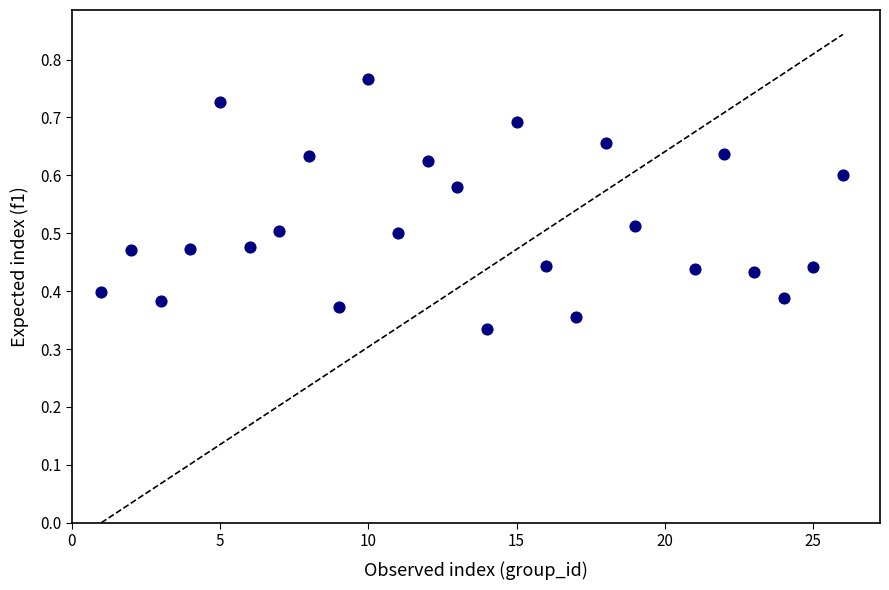

What is the range of X values (max minus min)?

25.0